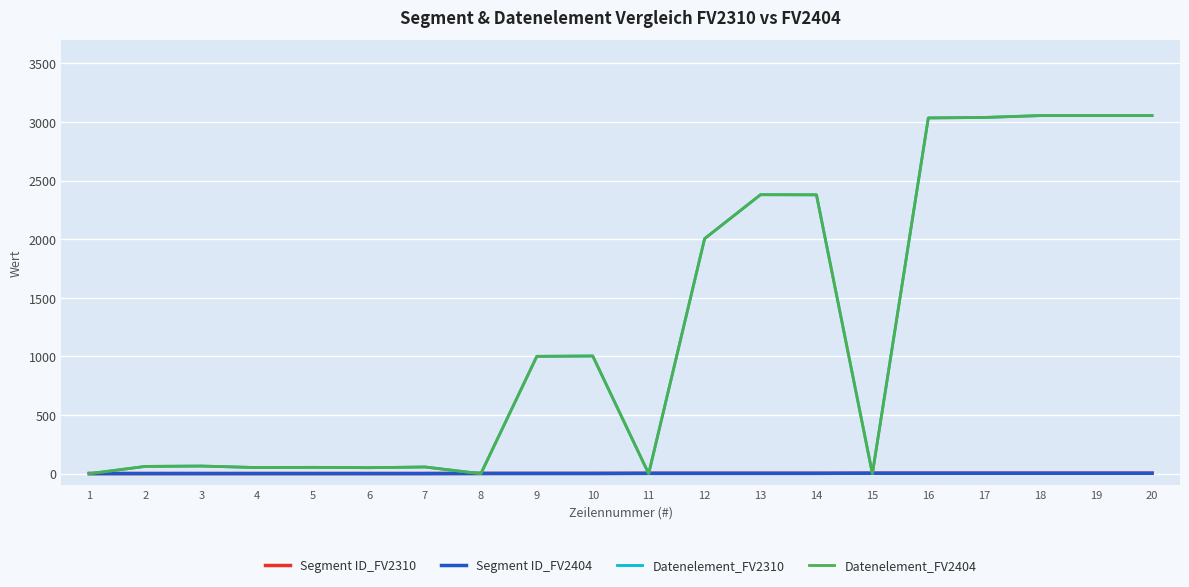

True or false: Datenelement_FV2404 has more than 0 interior local peaks.

True